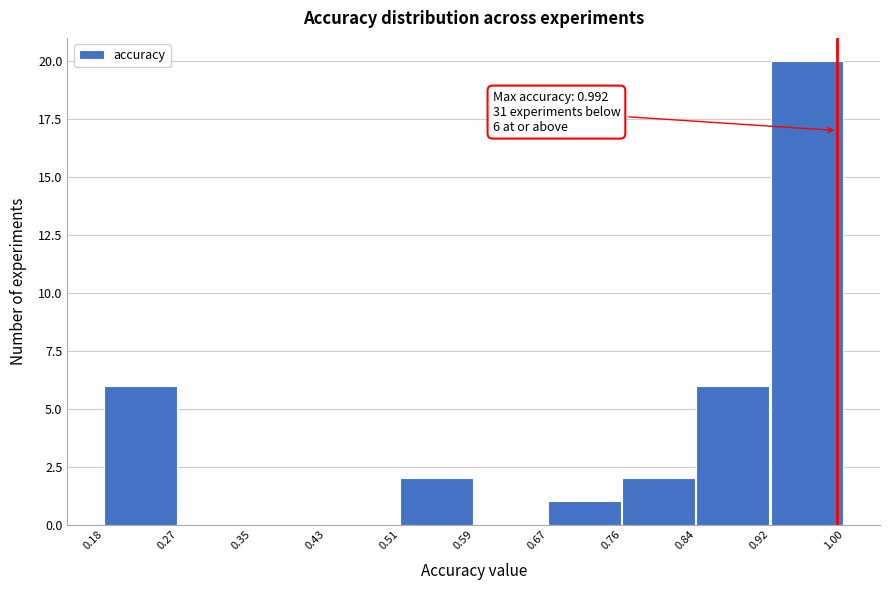

Which range on the x-axis has the tallest bar?

0.92 to 1.00